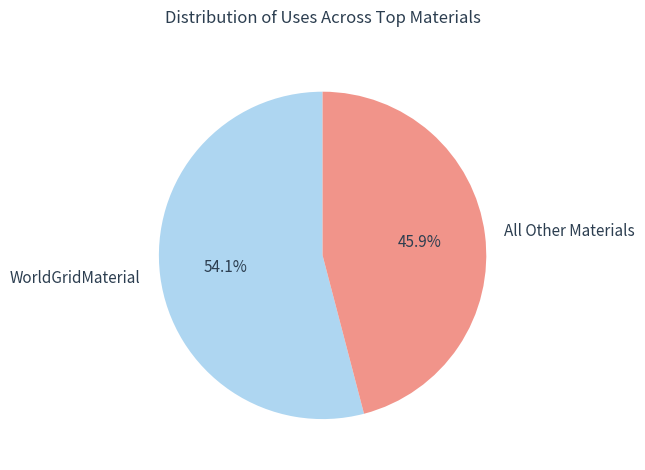

Is WorldGridMaterial the majority of the pie?

Yes